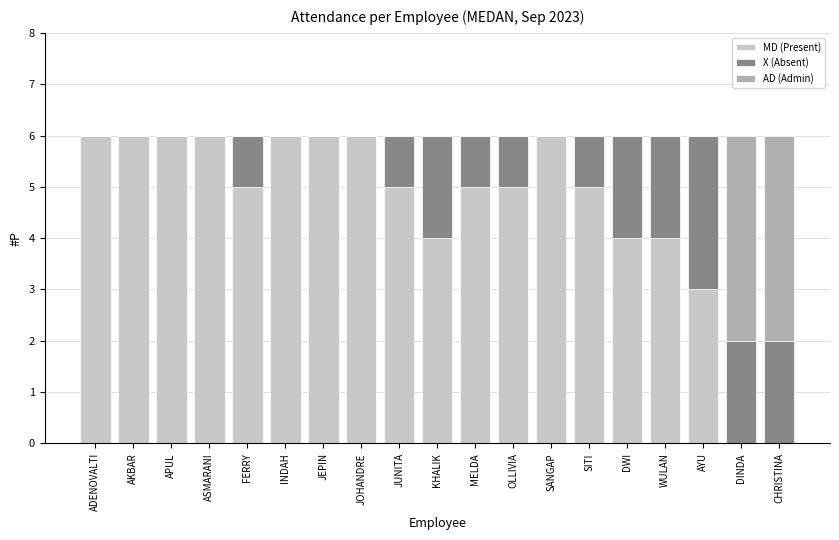

What is the approximate value of MD (Present) at ADENOVALTI?

6